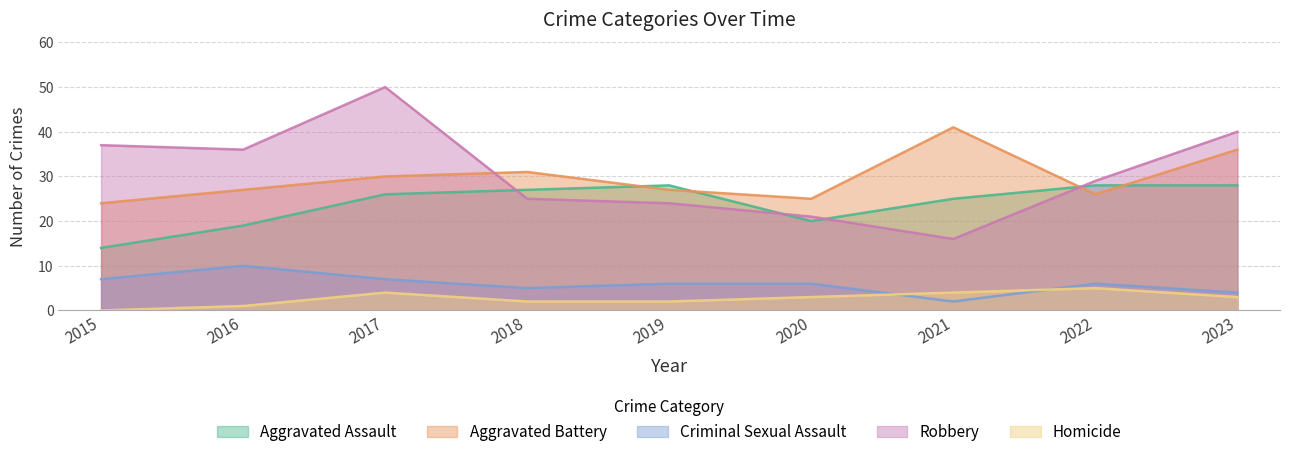

Count the number of categories in the chart.

9